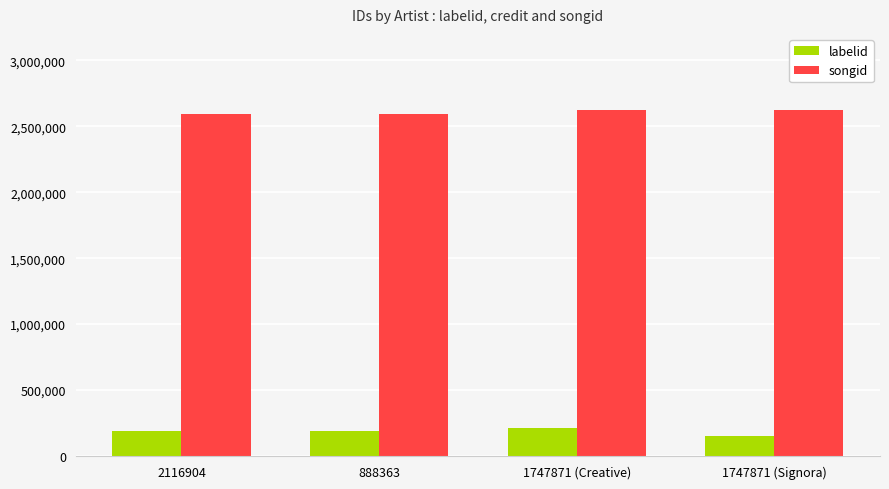

What is the greatest value displayed?

2621060